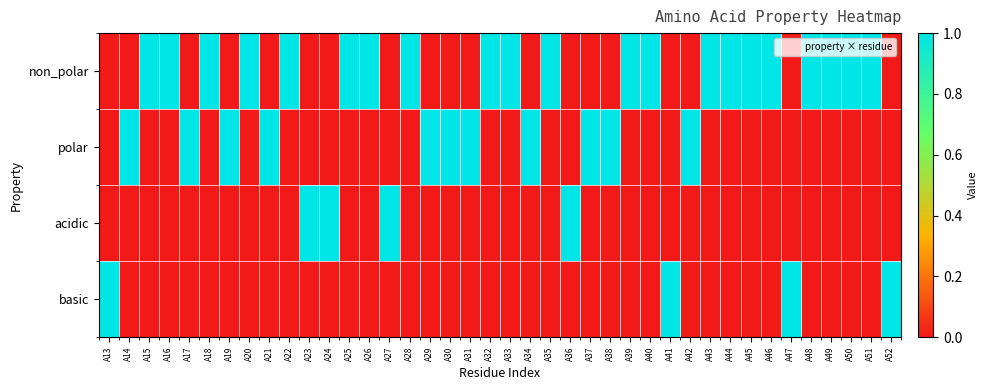

List the series in order of their peak value, lowest first.

non_polar, polar, acidic, basic